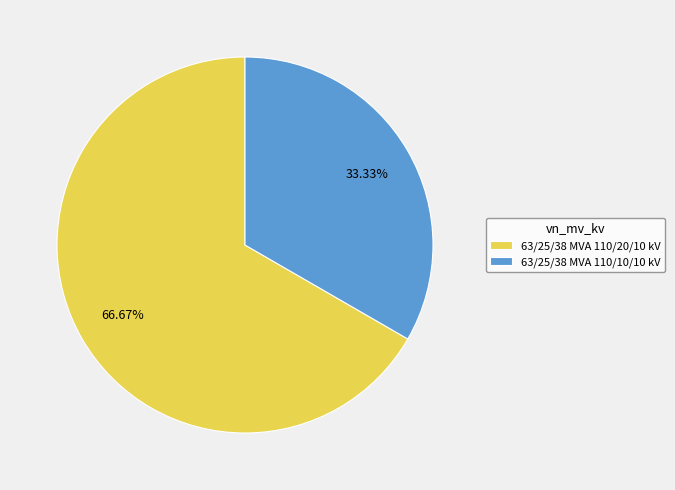

To the nearest percent, what portion does 63/25/38 MVA 110/10/10 kV represent?

33%